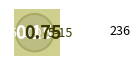

Count the number of slices in the pie.

2